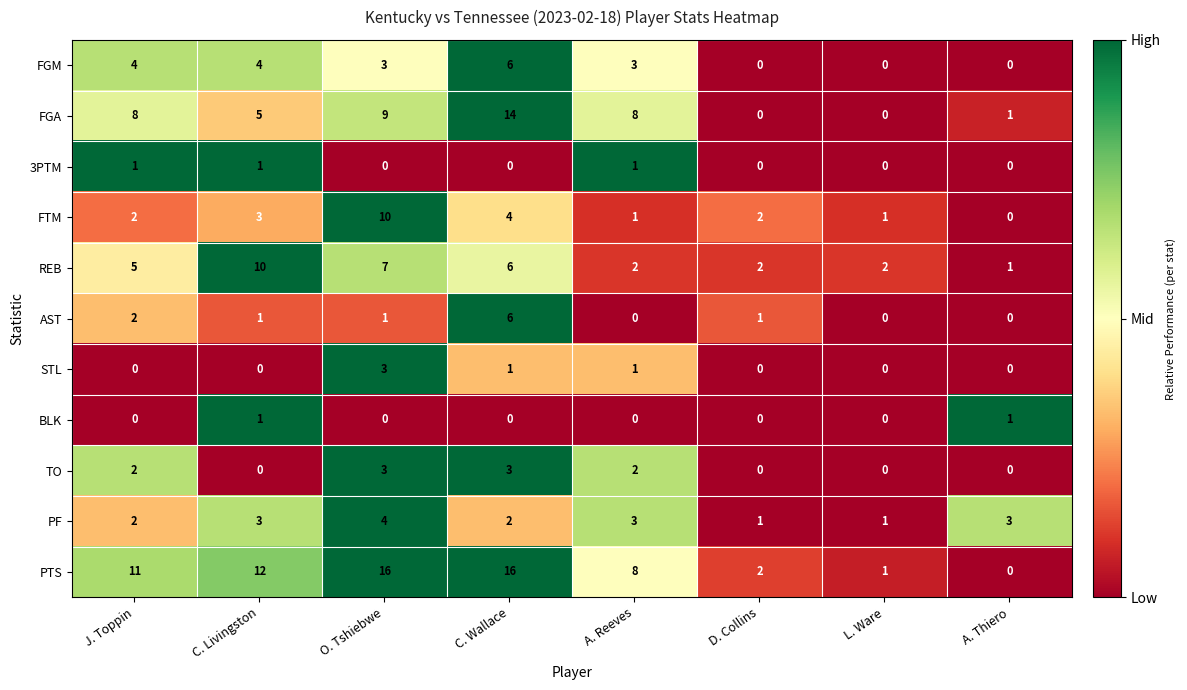

What is the maximum value for AST?

6